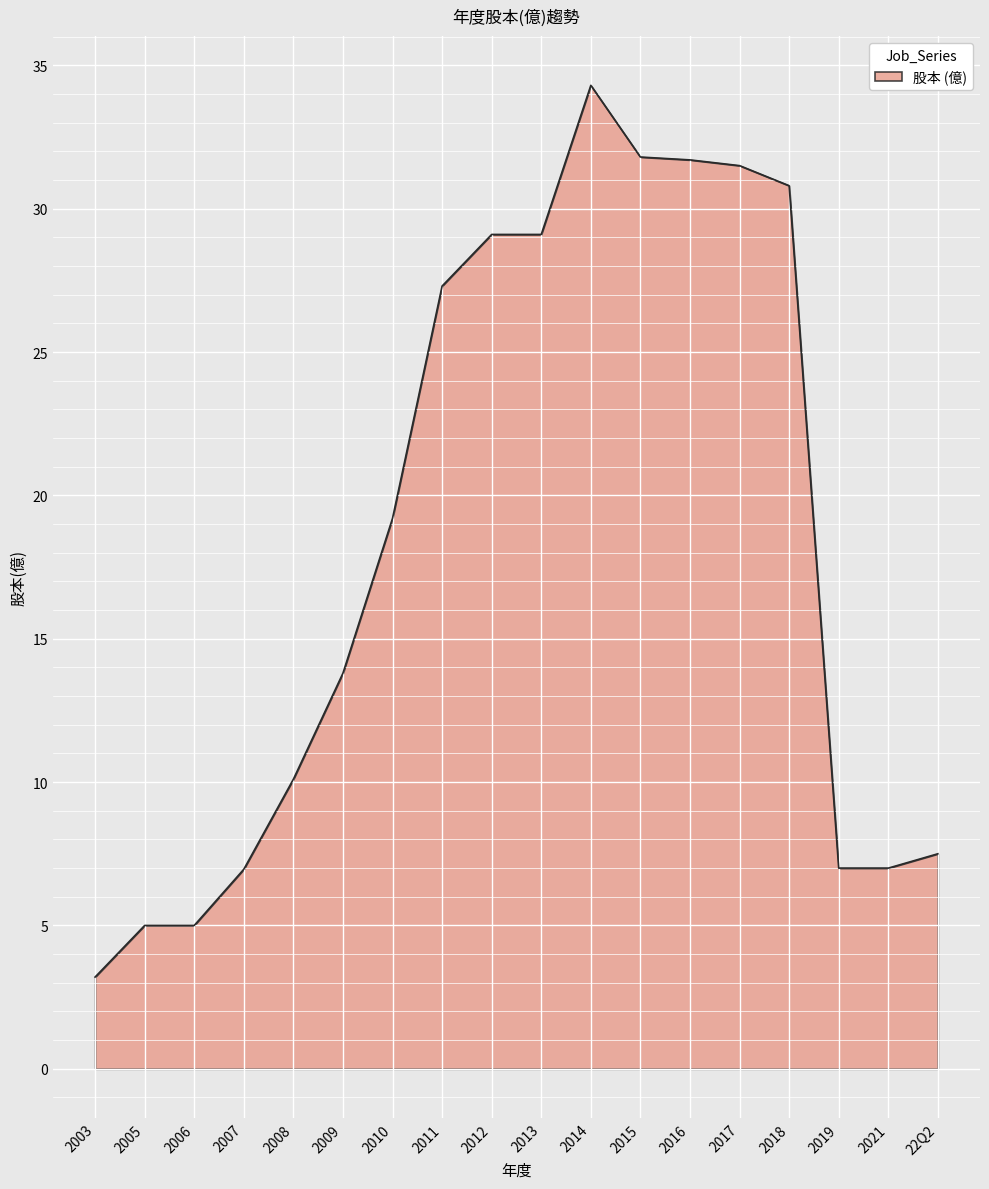

How many lines are shown in the chart?

1